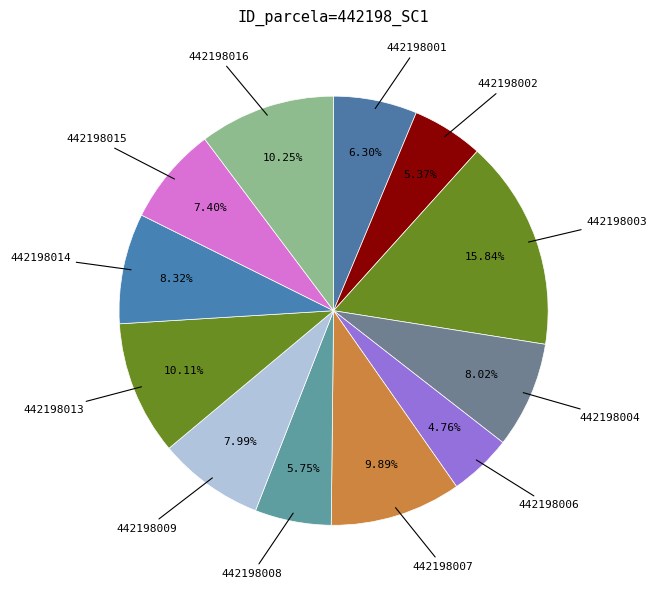

The 442198015 slice represents 7% of the pie. True or false?

True